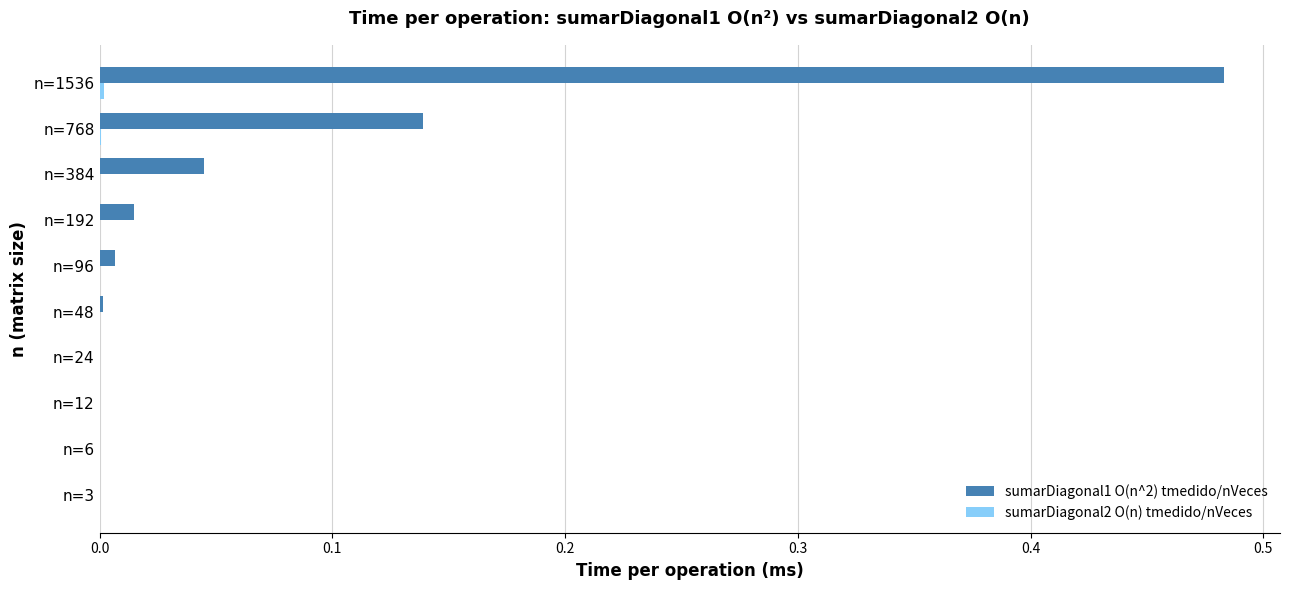

At which label does sumarDiagonal1 O(n^2) tmedido/nVeces reach its peak?

n=1536